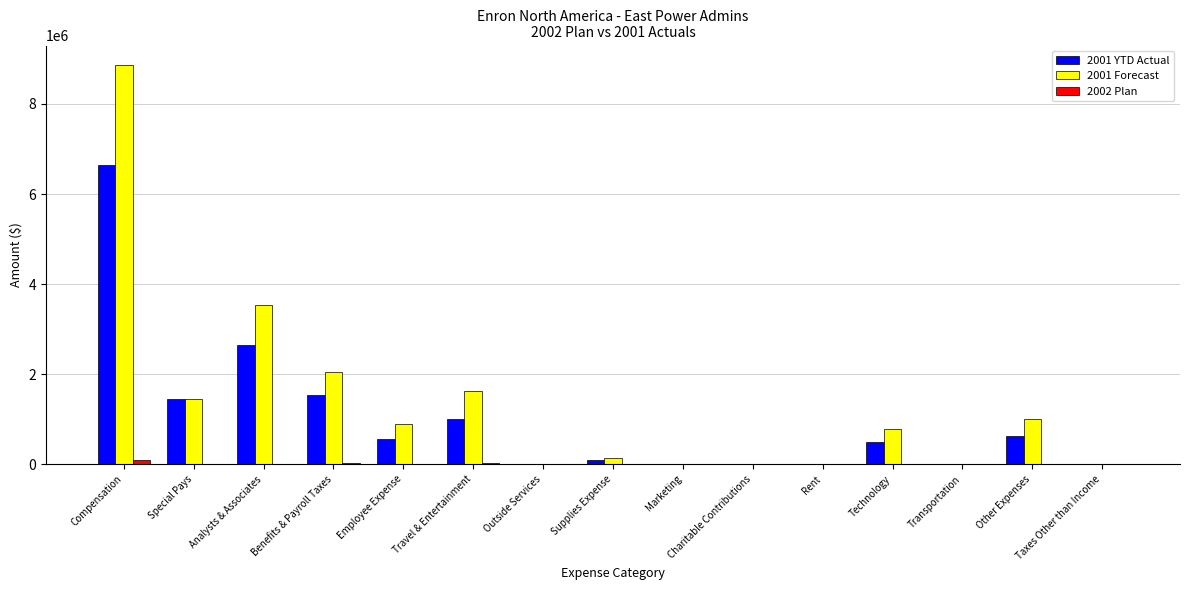

What is the maximum value shown in the chart?

8854366.4